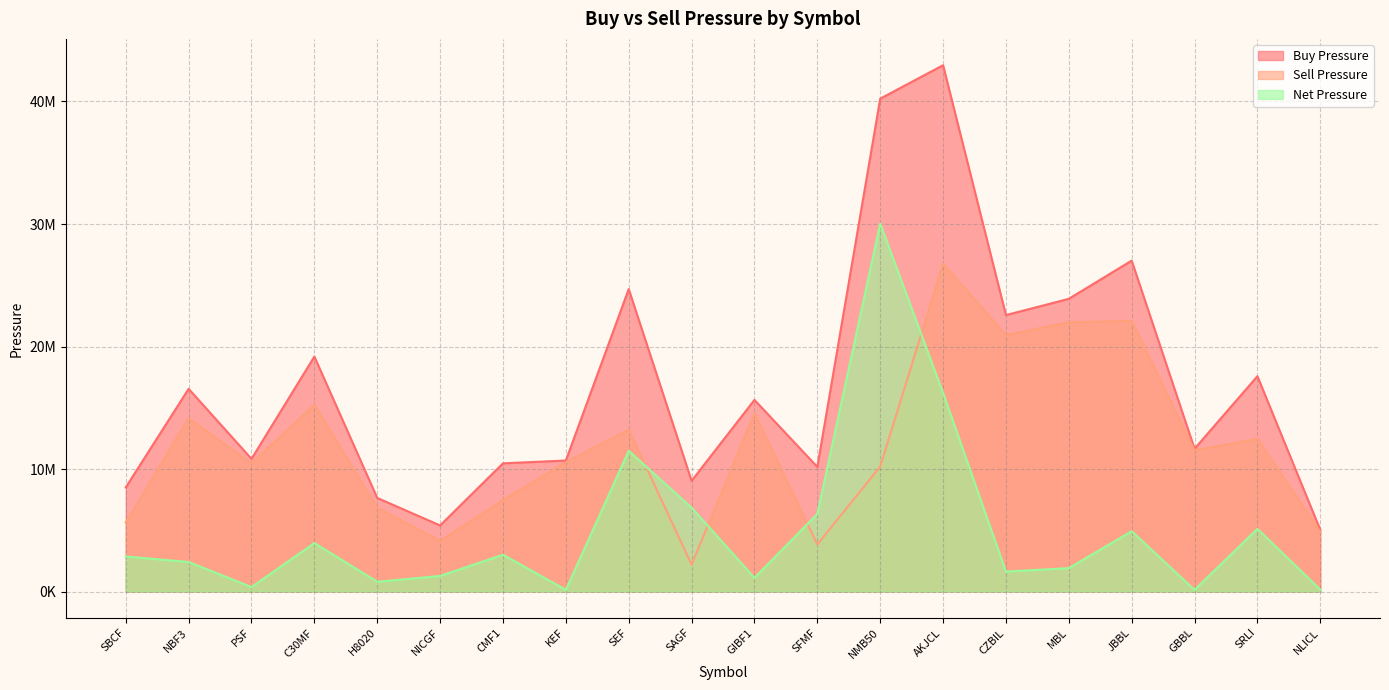

What is the label of the 2nd point from the right?

SRLI